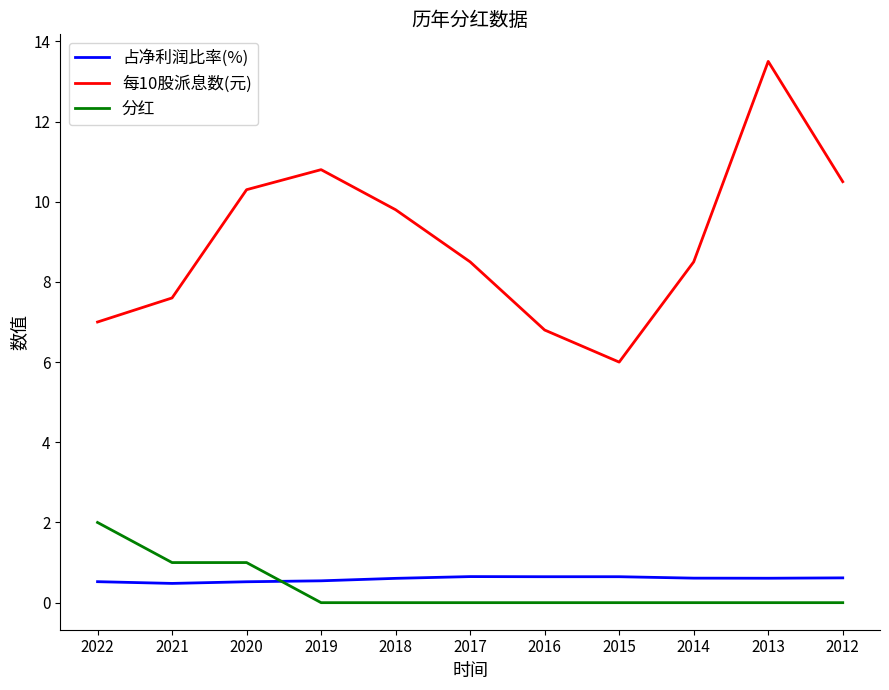

Which series has the largest total across all categories?

每10股派息数(元)